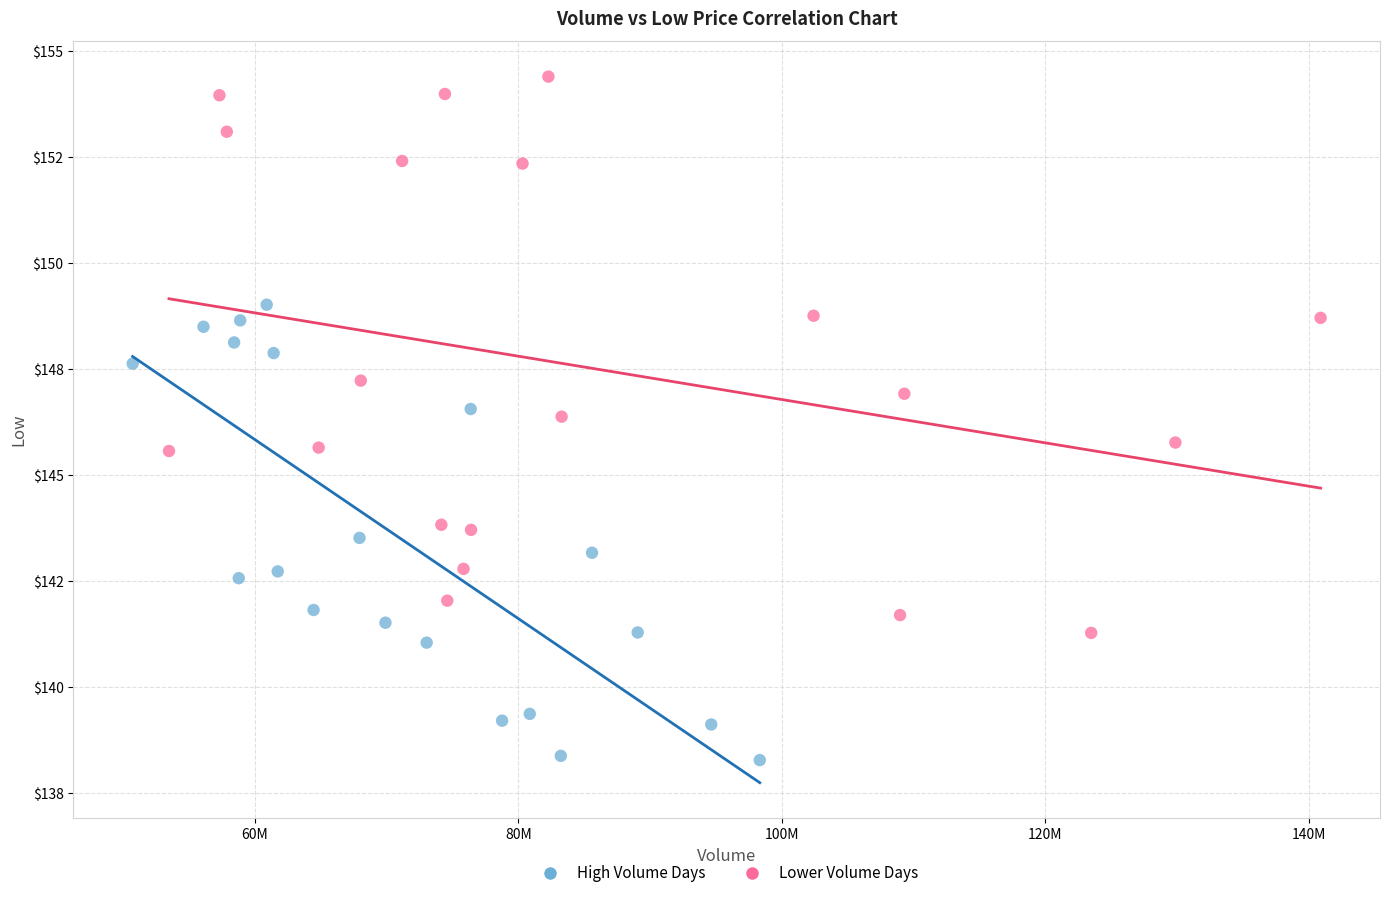

Which series contains the lowest Y value?

High Volume Days